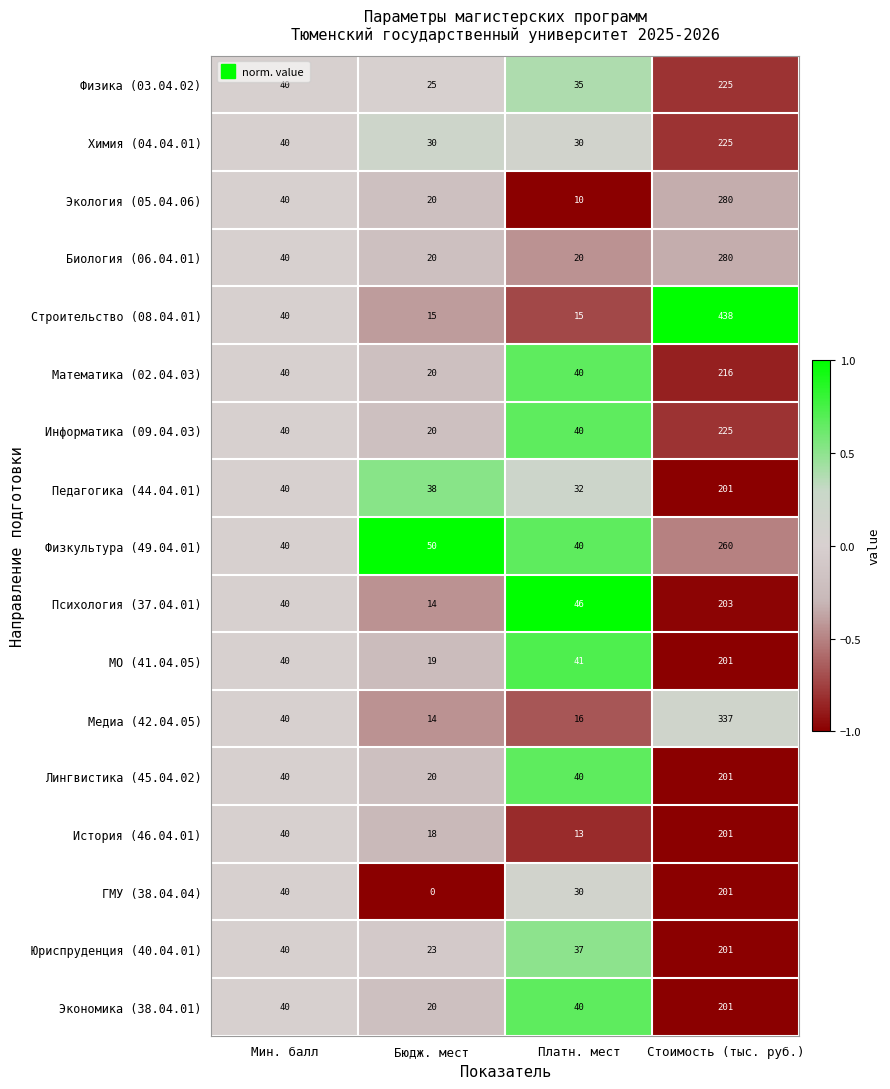

What is the total value across all series at Бюдж. мест?

366